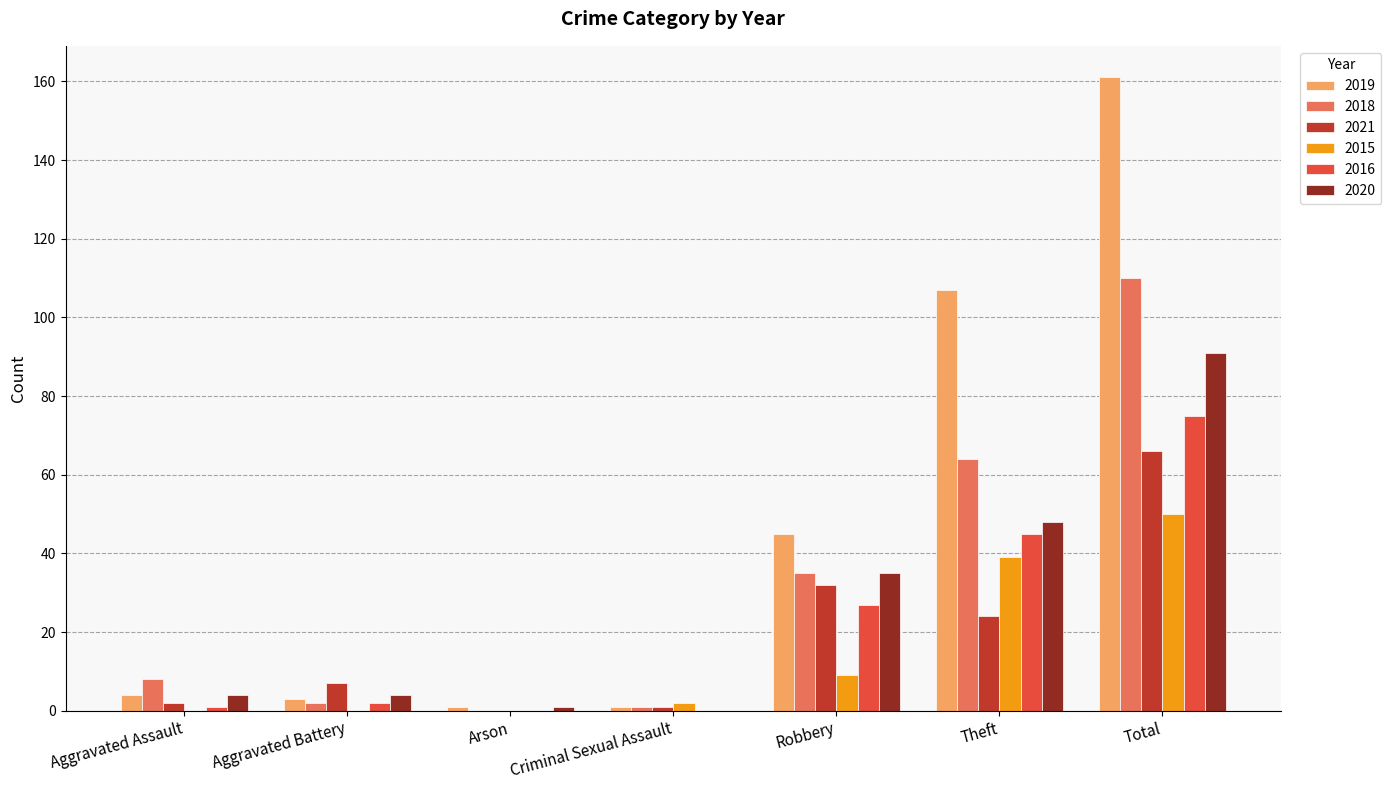

How many series are shown in this chart?

6